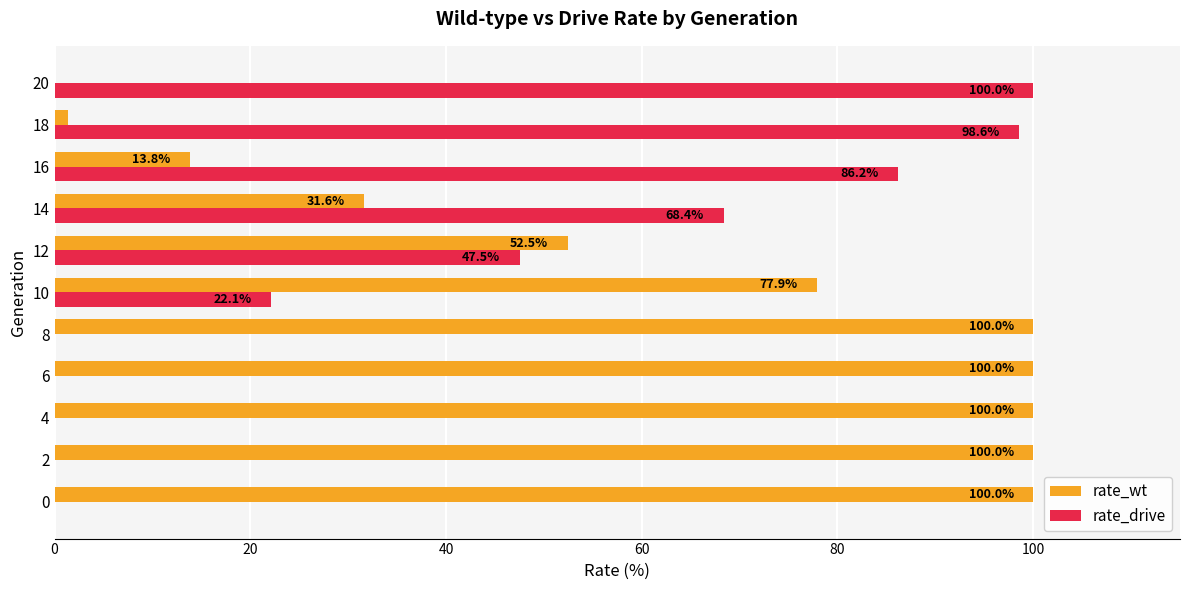

What is the sum of all rate_wt values?

677.2